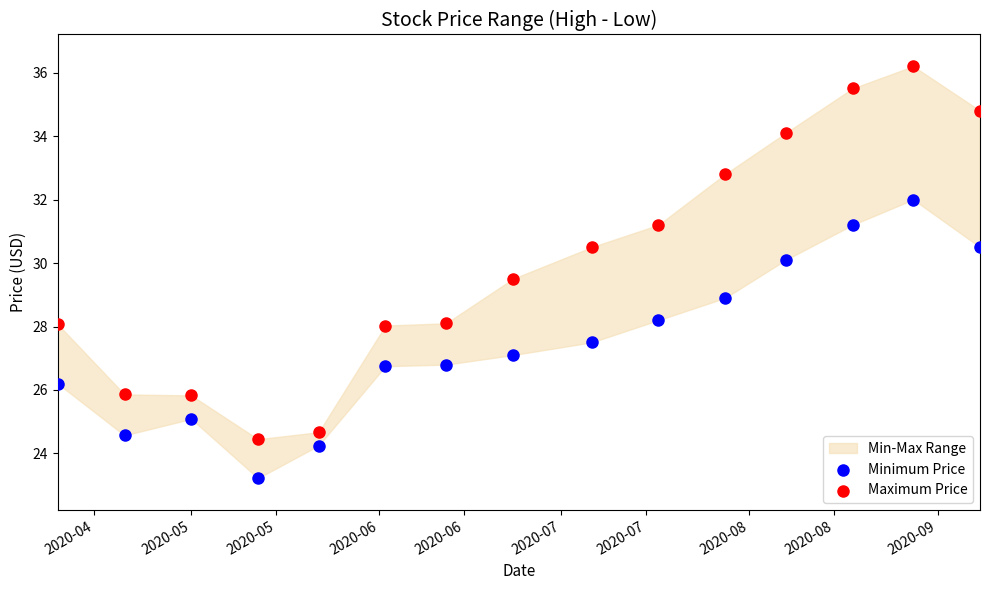

Which series contains the highest Y value?

Maximum Price